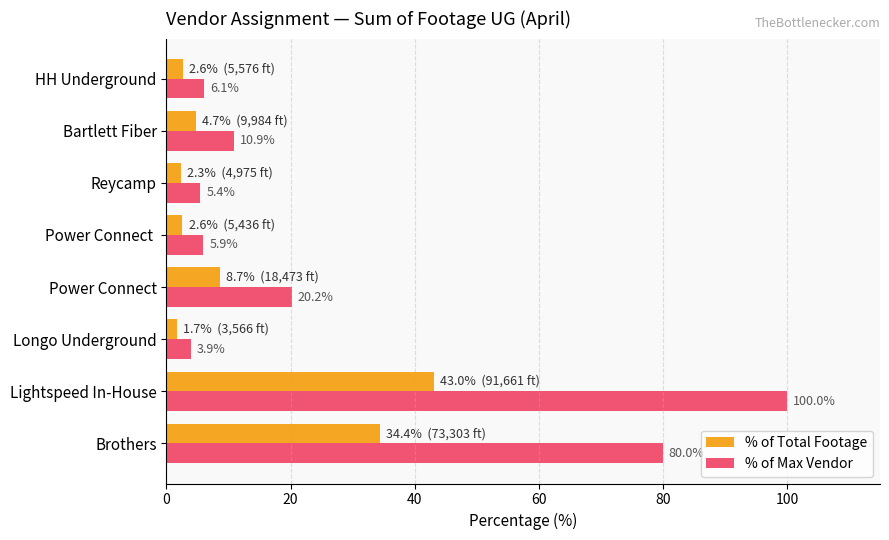

What is the minimum value for % of Max Vendor?

3.9